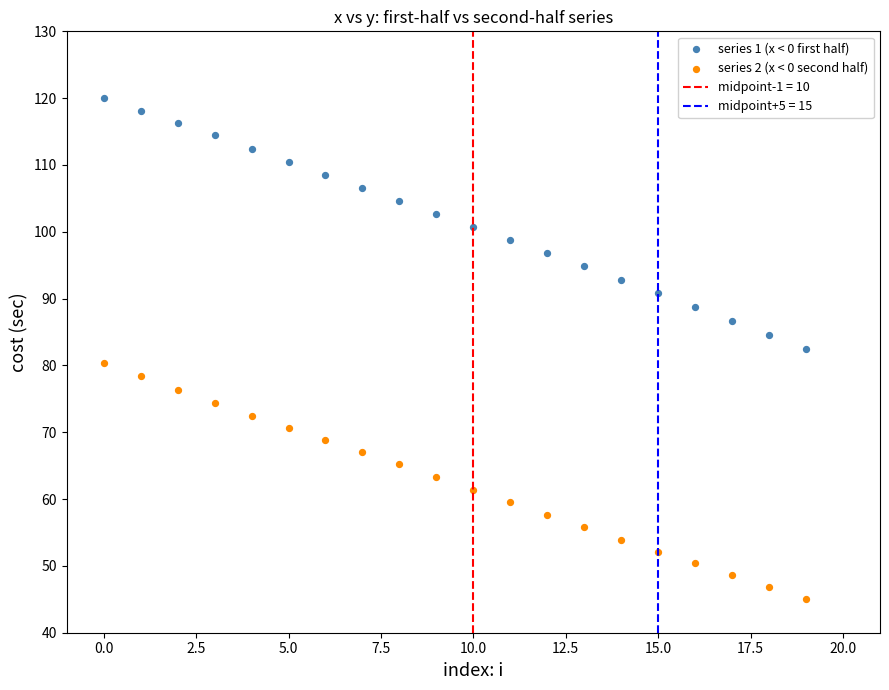

Which series contains the highest Y value?

series 1 (x < 0 first half)